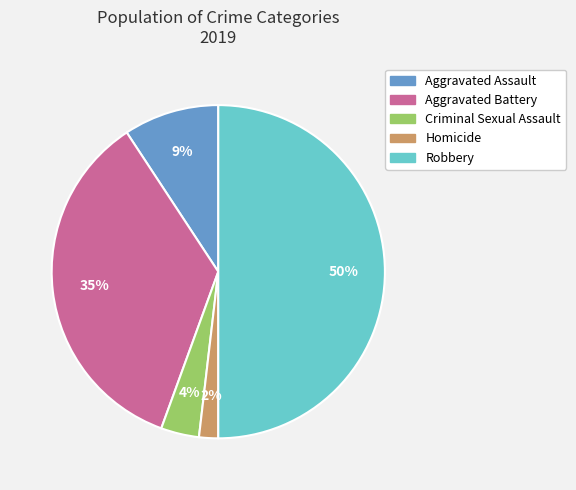

Count the number of slices in the pie.

5